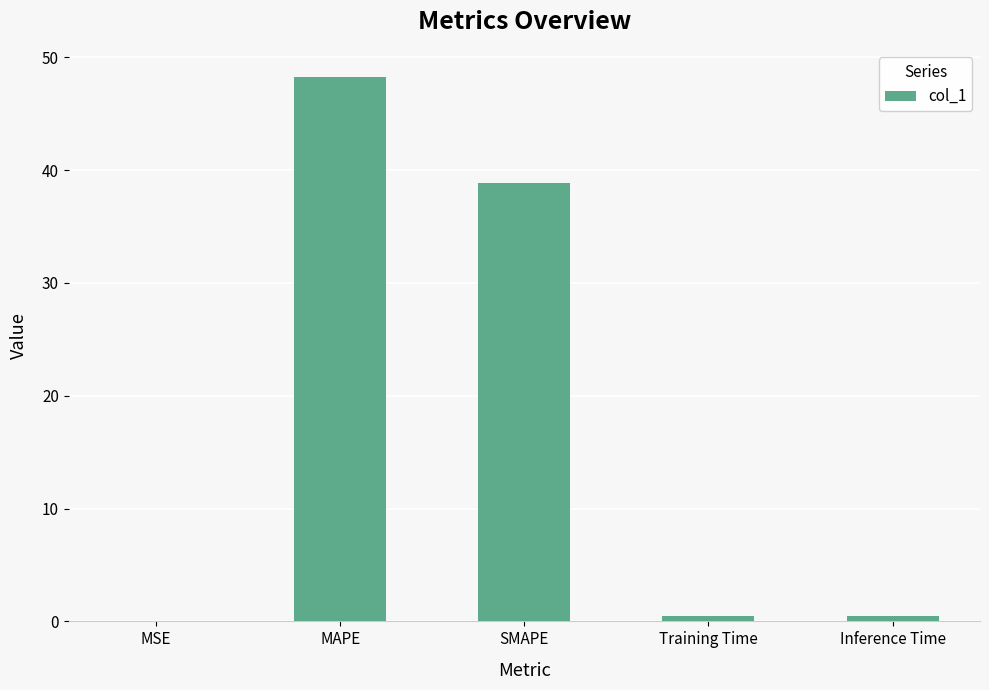

The chart shows a value of 0.5 at Inference Time. True or false?

True